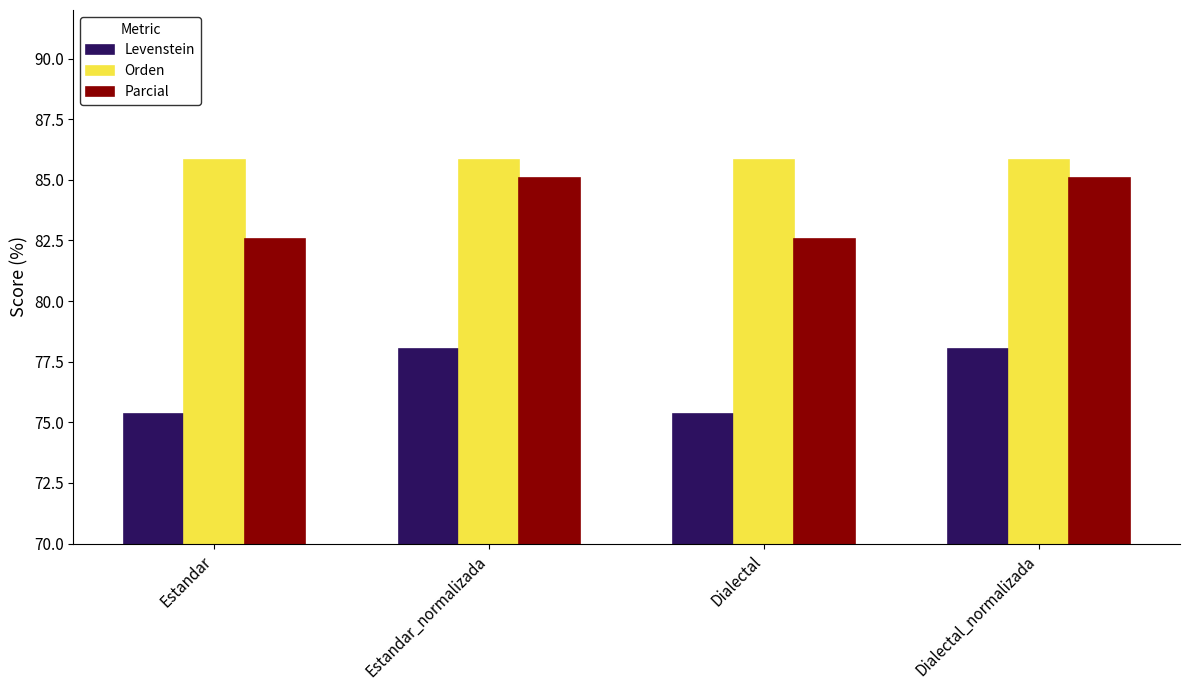

Rank the series at Estandar from highest to lowest value.

Orden, Parcial, Levenstein